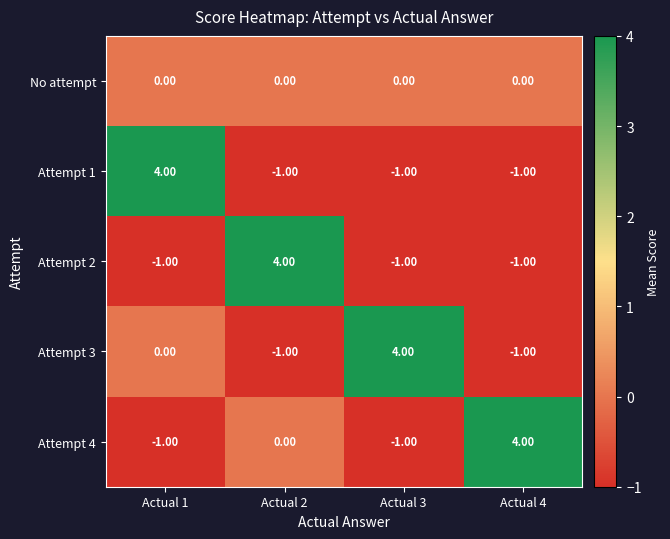

What is the spread (max minus min) of values at Actual 1?

5